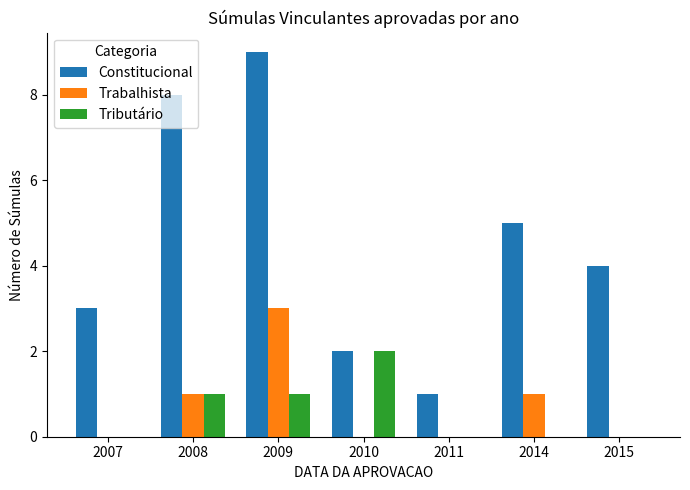

What is the sum of the Constitucional values at 2015 and 2007?

7